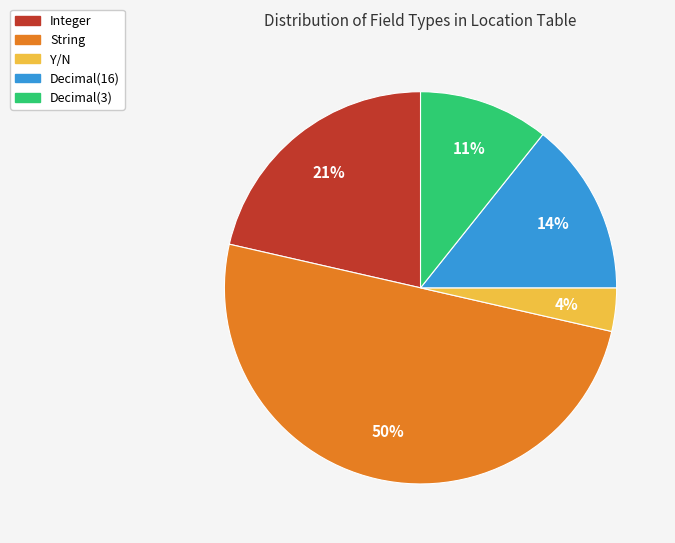

Which slice is the largest?

String